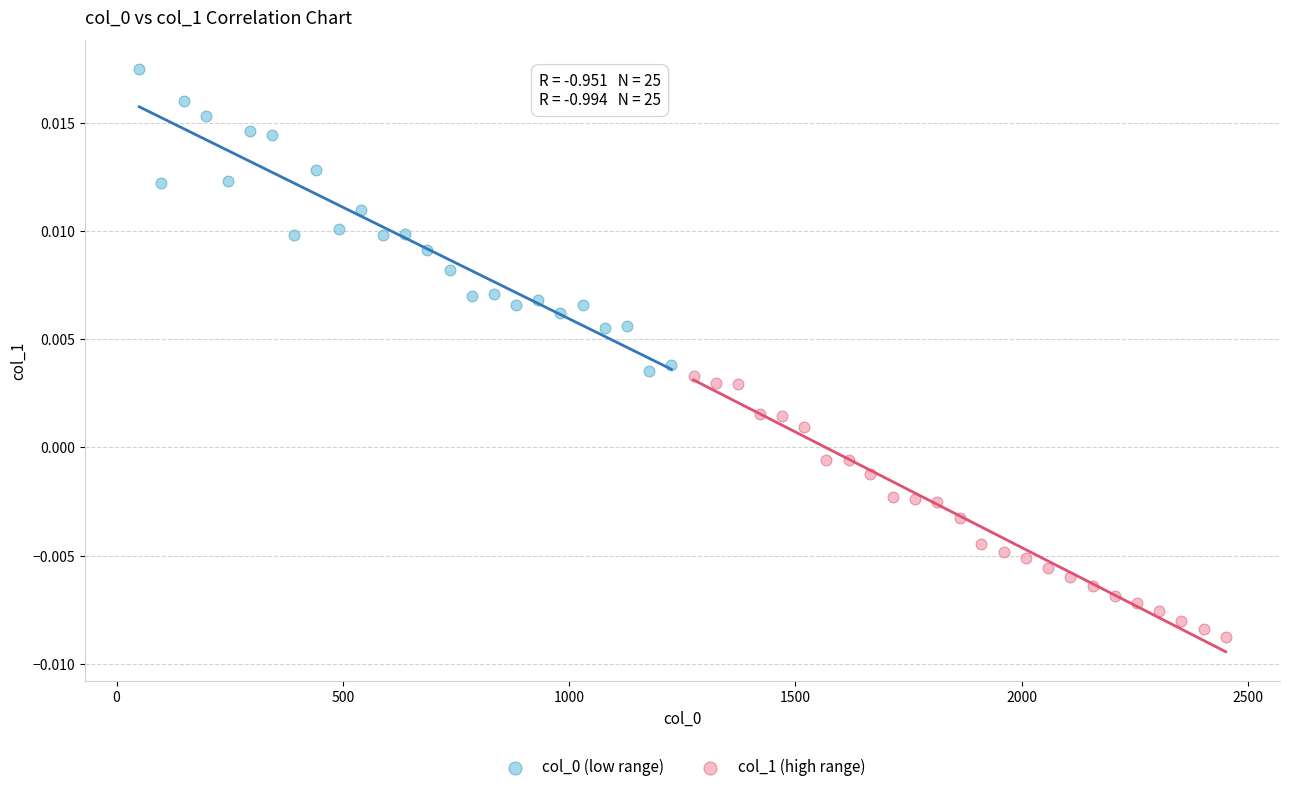

Which series contains the lowest Y value?

col_1 (high range)